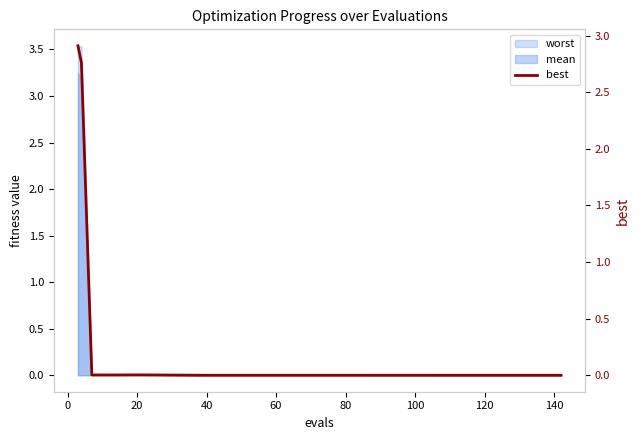

What is the label of the 13th point from the right?

60